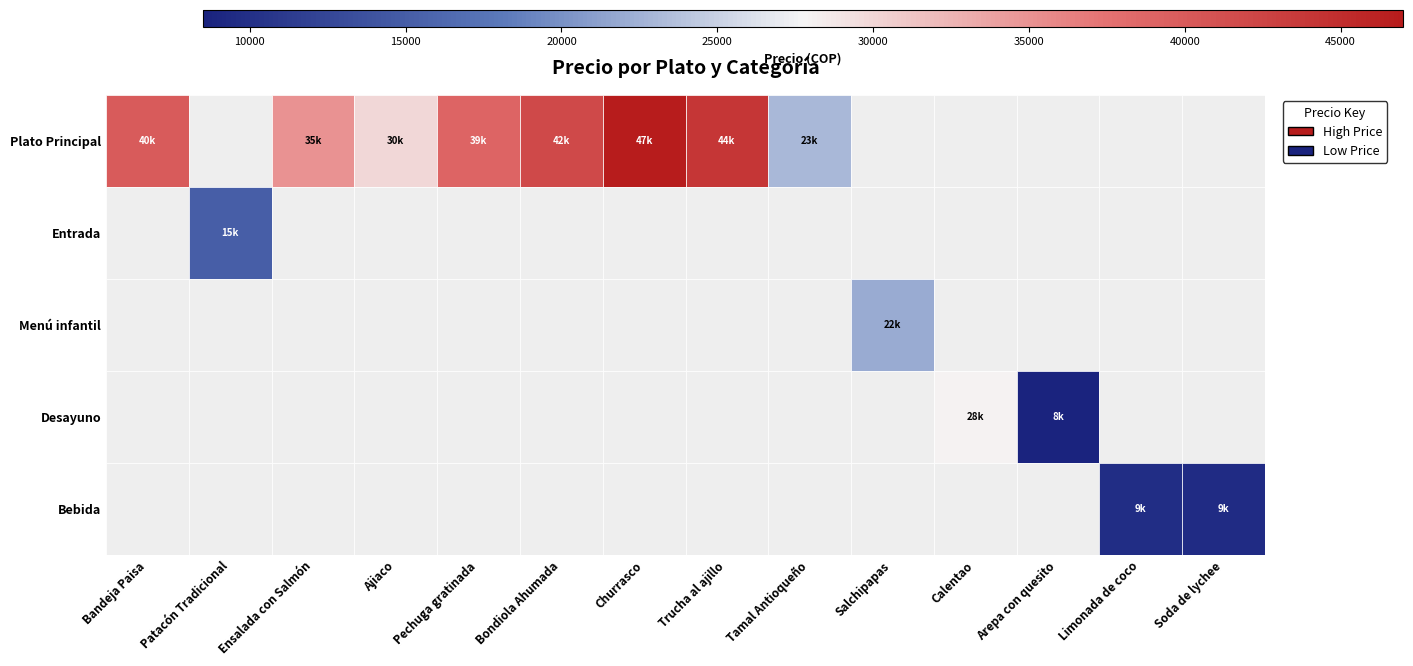

What is the smallest value displayed?

8500.0